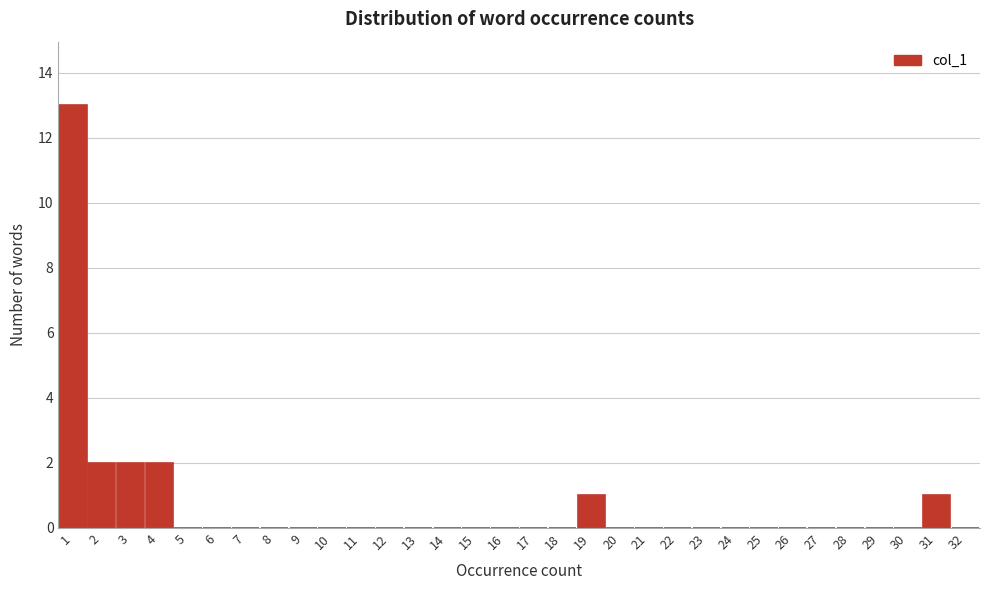

Reading left to right, list every bar in this chart as the range it spans on the x-axis followed by its height. The values are not printed on the chart, so give them approximately, as read against the axis.

0.5 to 1.5: 13
1.5 to 2.5: 2
2.5 to 3.5: 2
3.5 to 4.5: 2
4.5 to 5.5: 0
5.5 to 6.5: 0
6.5 to 7.5: 0
7.5 to 8.5: 0
8.5 to 9.5: 0
9.5 to 10.5: 0
10.5 to 11.5: 0
11.5 to 12.5: 0
12.5 to 13.5: 0
13.5 to 14.5: 0
14.5 to 15.5: 0
15.5 to 16.5: 0
16.5 to 17.5: 0
17.5 to 18.5: 0
18.5 to 19.5: 1
19.5 to 20.5: 0
20.5 to 21.5: 0
21.5 to 22.5: 0
22.5 to 23.5: 0
23.5 to 24.5: 0
24.5 to 25.5: 0
25.5 to 26.5: 0
26.5 to 27.5: 0
27.5 to 28.5: 0
28.5 to 29.5: 0
29.5 to 30.5: 0
30.5 to 31.5: 1
31.5 to 32.5: 0